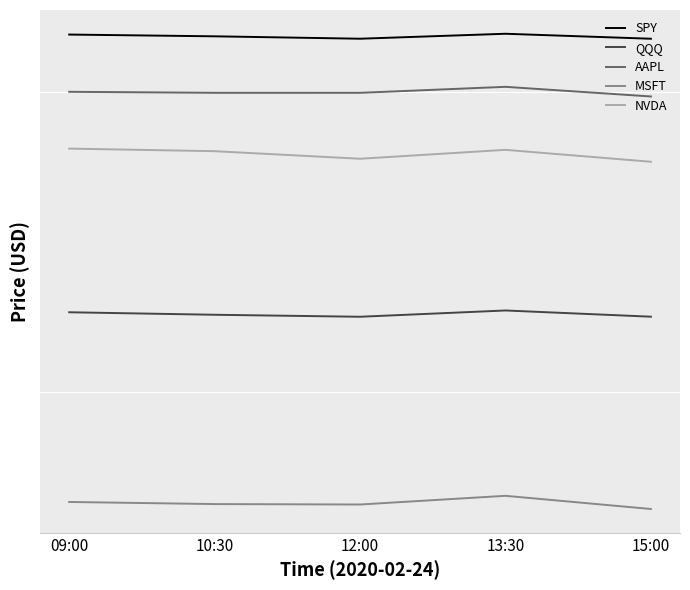

The value of NVDA at 12:00 is 274.2. True or false?

True